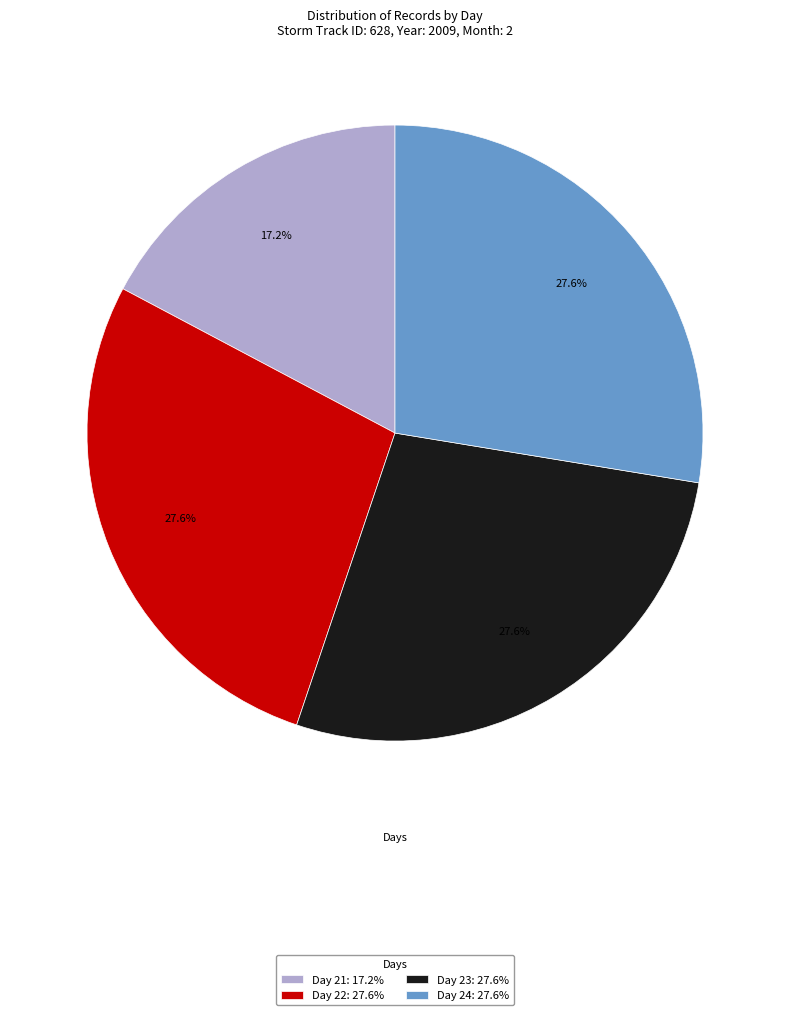

Is it true that Day 21 is 17% of the pie?

True